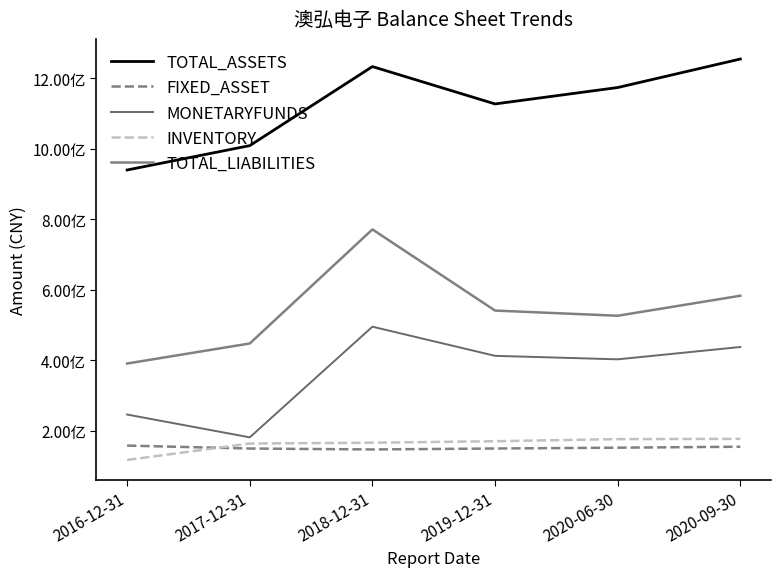

Does the chart have visible grid lines?

No